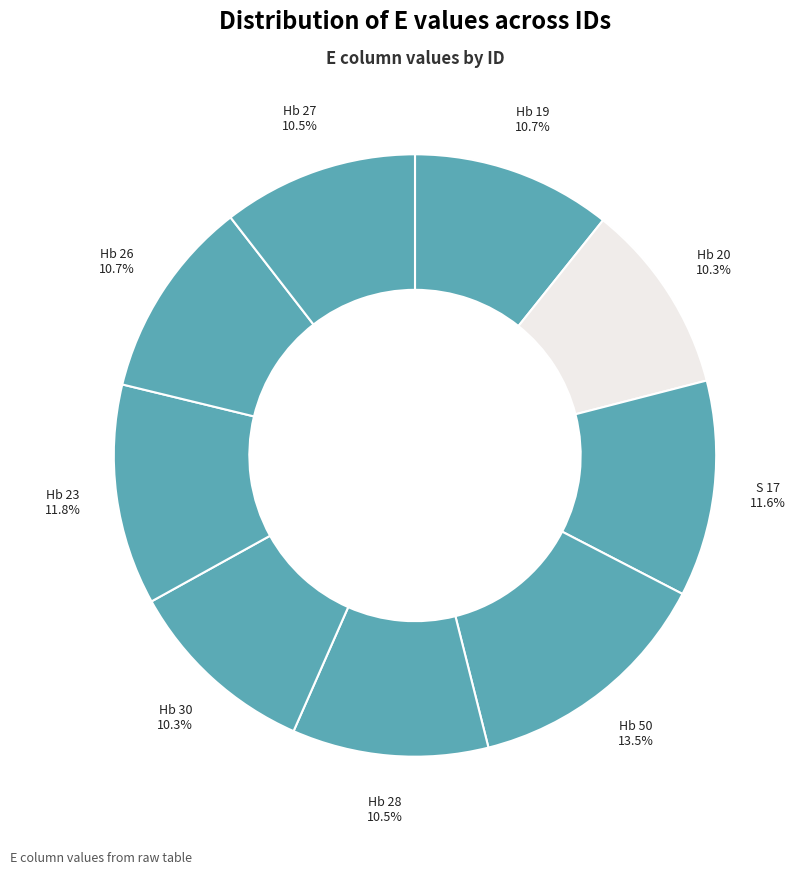

To the nearest percent, what is the difference between the largest and smallest slice percentages?

3%